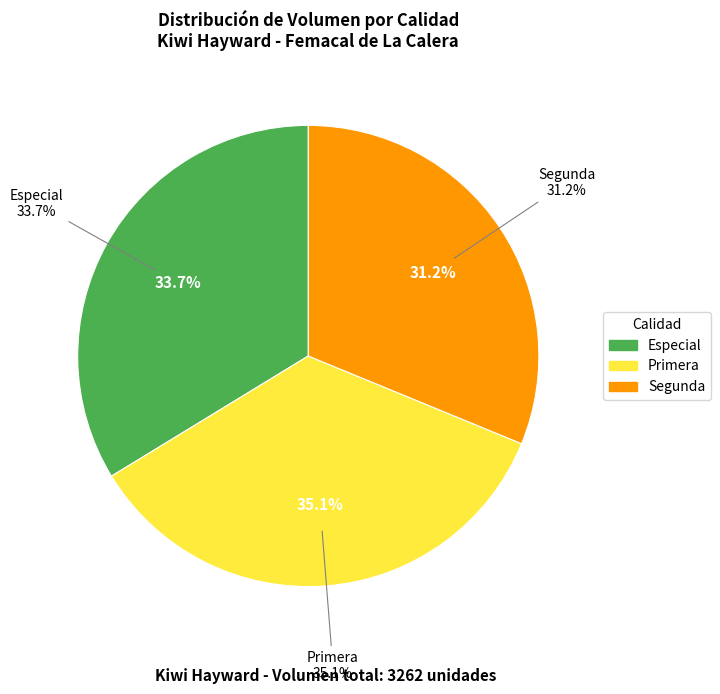

Is there any slice that represents more than half of the pie?

No